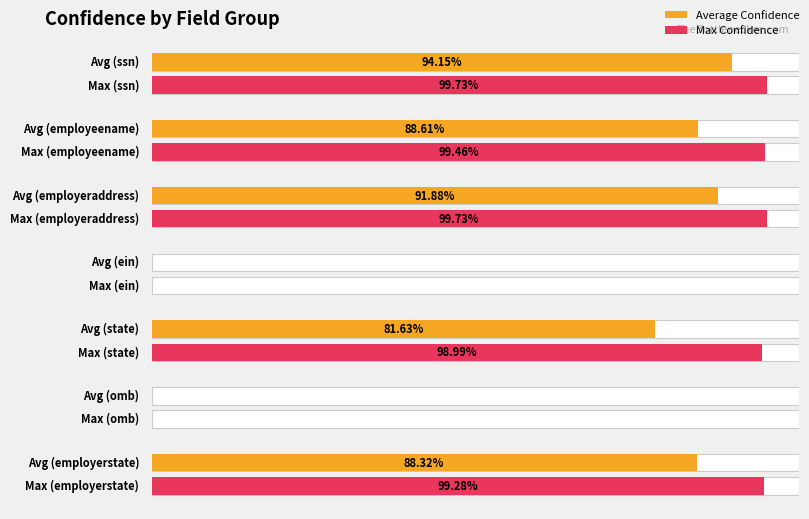

Rank the series at ein from lowest to highest value.

Average Confidence, Max Confidence